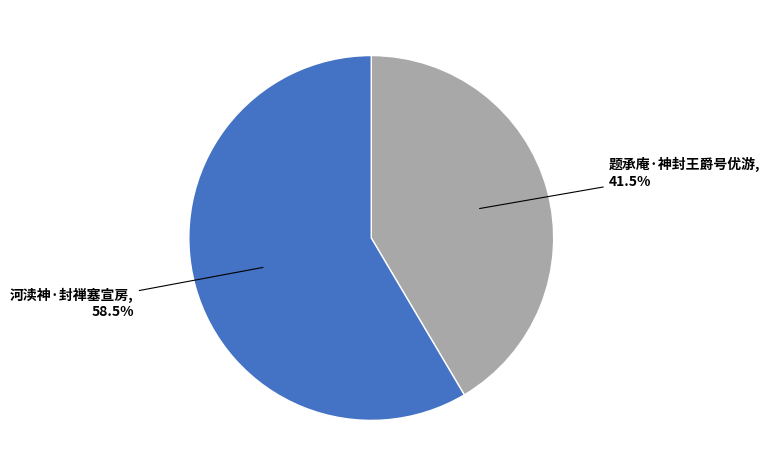

What is the ratio of the value at 题承庵·神封王爵号优游 to the value at 河渎神·封禅塞宣房?

0.7